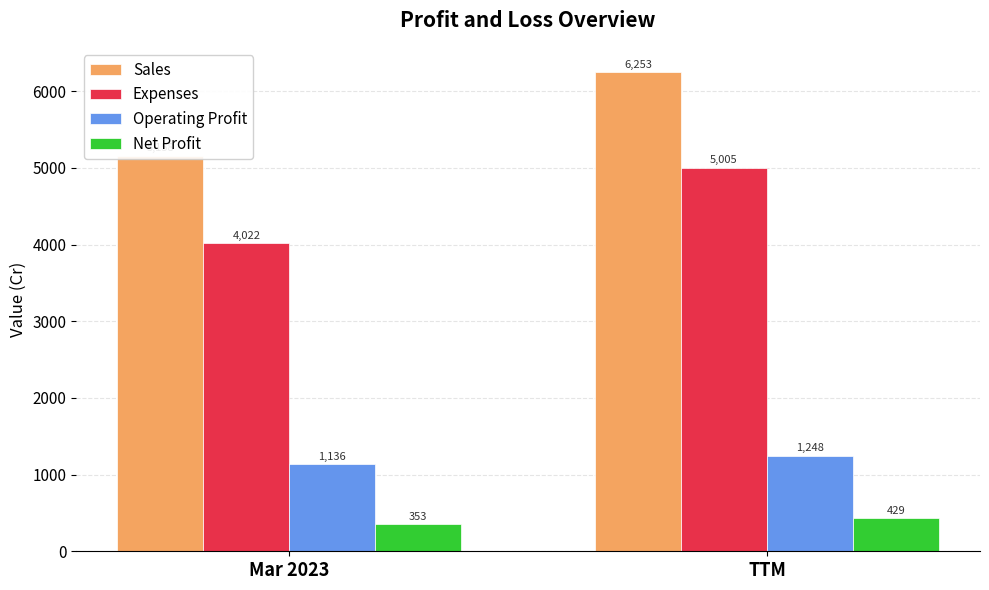

What are all the series names shown in the legend?

Sales, Expenses, Operating Profit, Net Profit